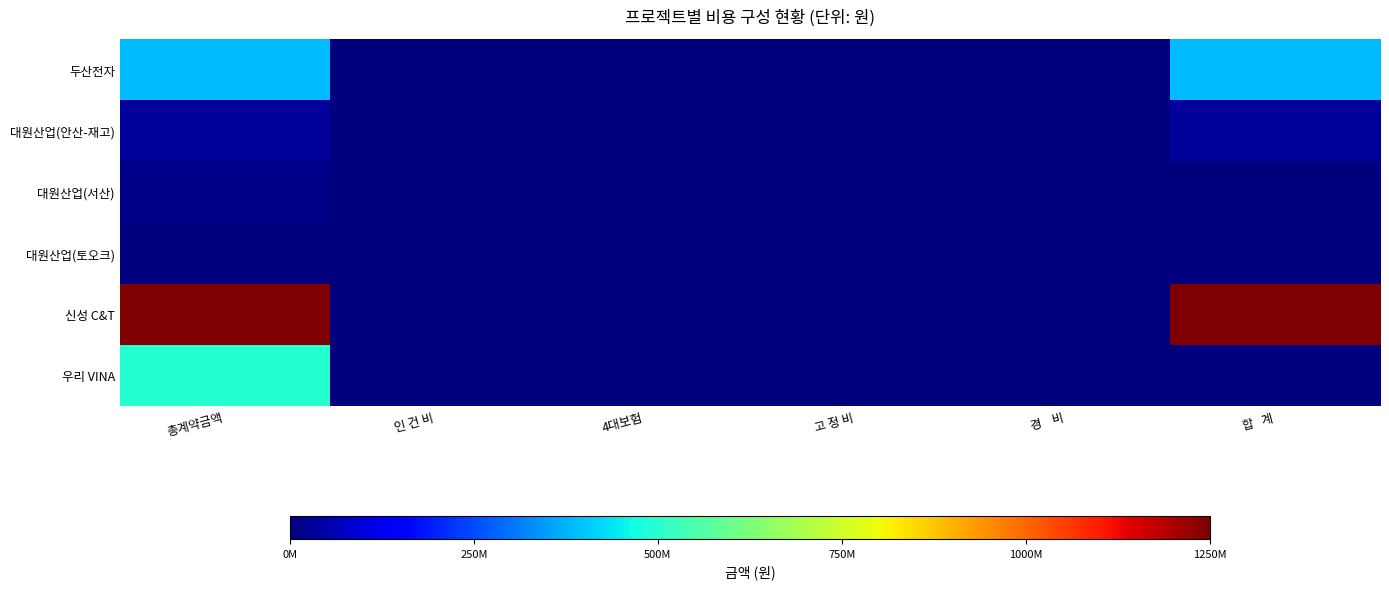

What is the greatest value displayed?

1250000000